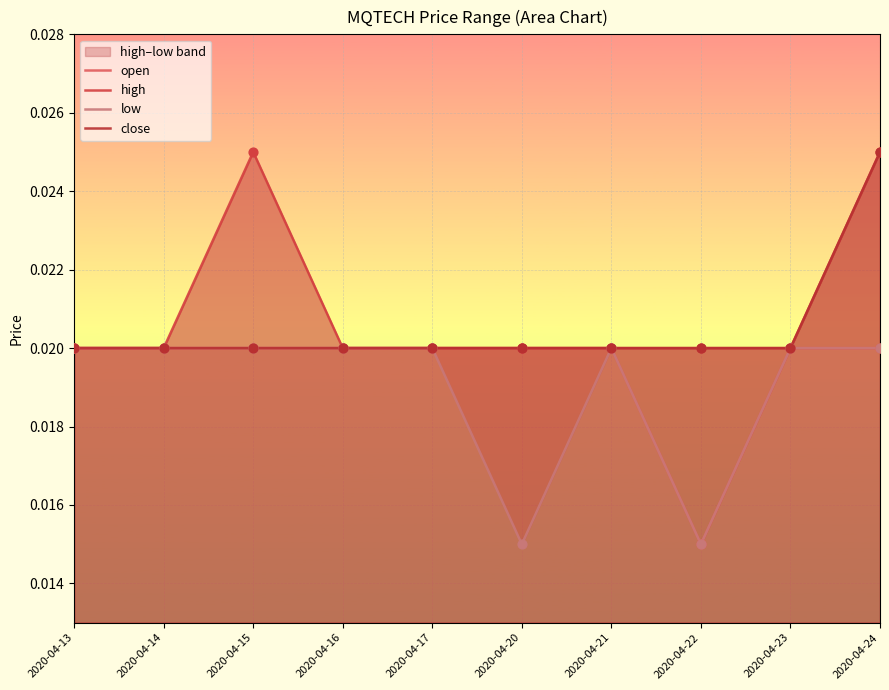

What is the total value across all series at 2020-04-15?

0.1